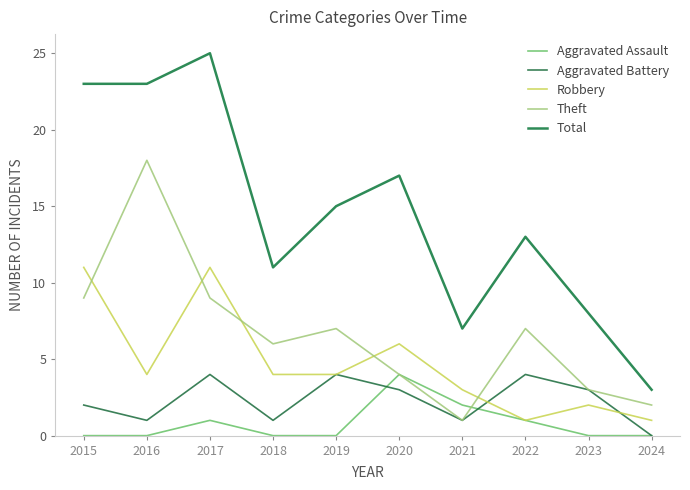

True or false: Theft has a value of 11 at 2016.

False